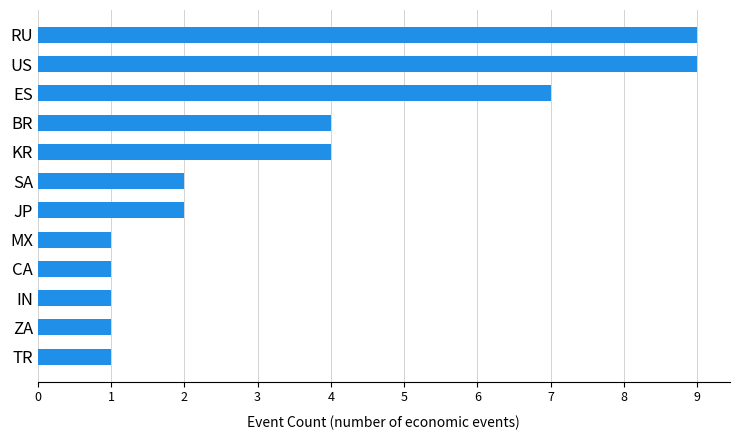

Count the number of data series in this chart.

1